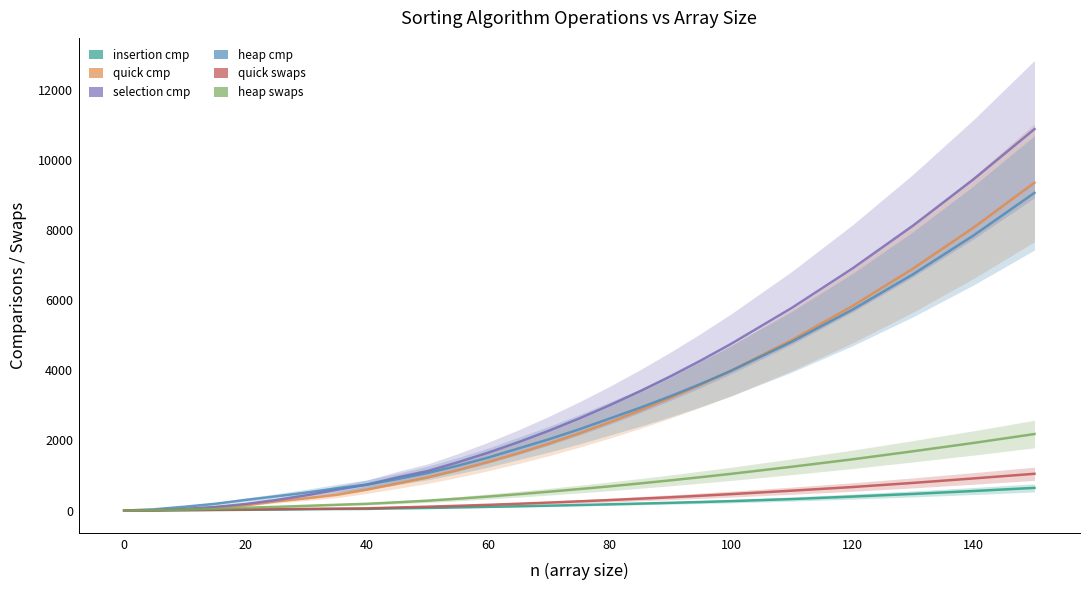

What is the value of the insertion_cmp point at the 26th from the left?

648